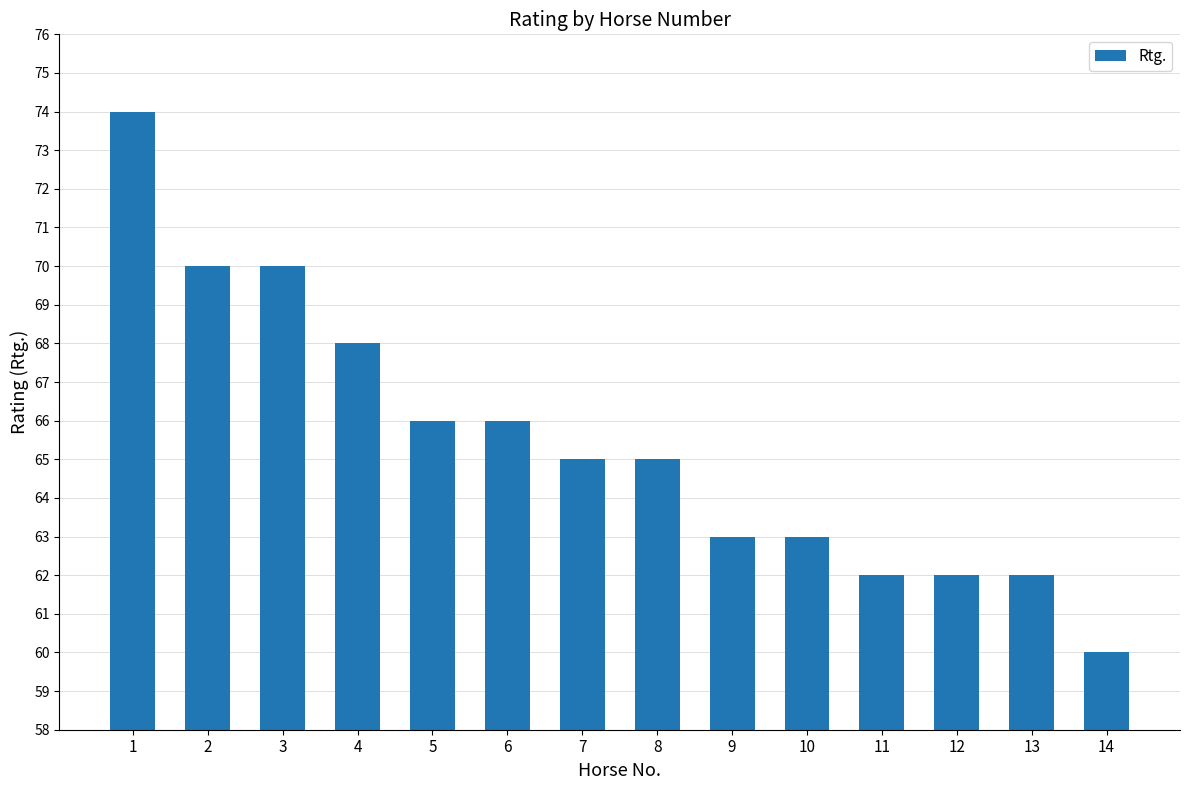

Between 9 and 12, which is larger?

9